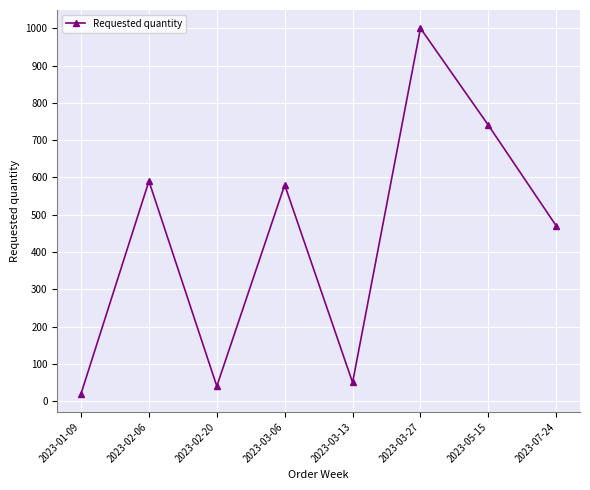

True or false: the data has more than 2 interior local peaks.

True